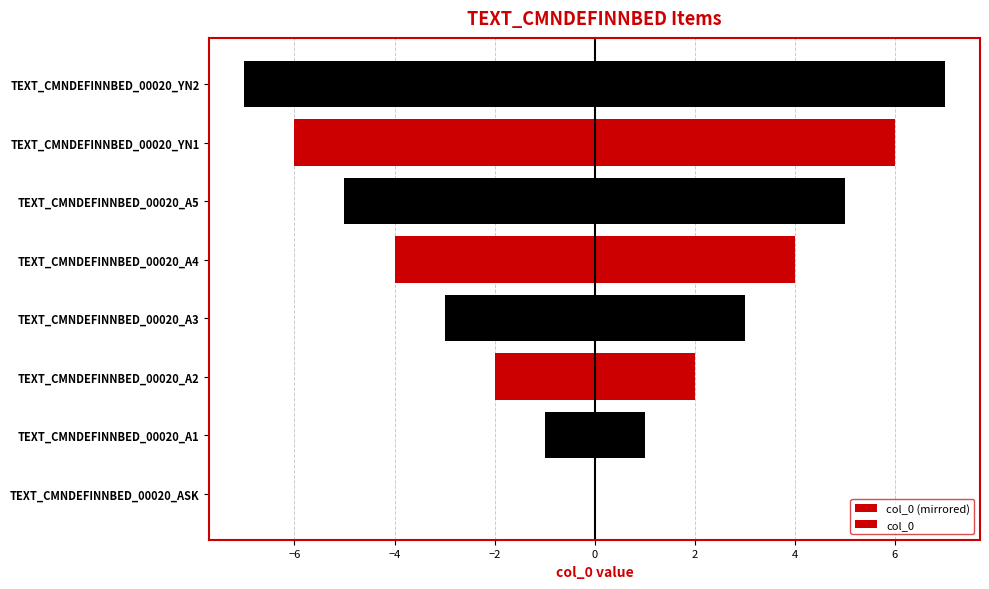

What position from the right is TEXT_CMNDEFINNBED_00020_YN2?

1